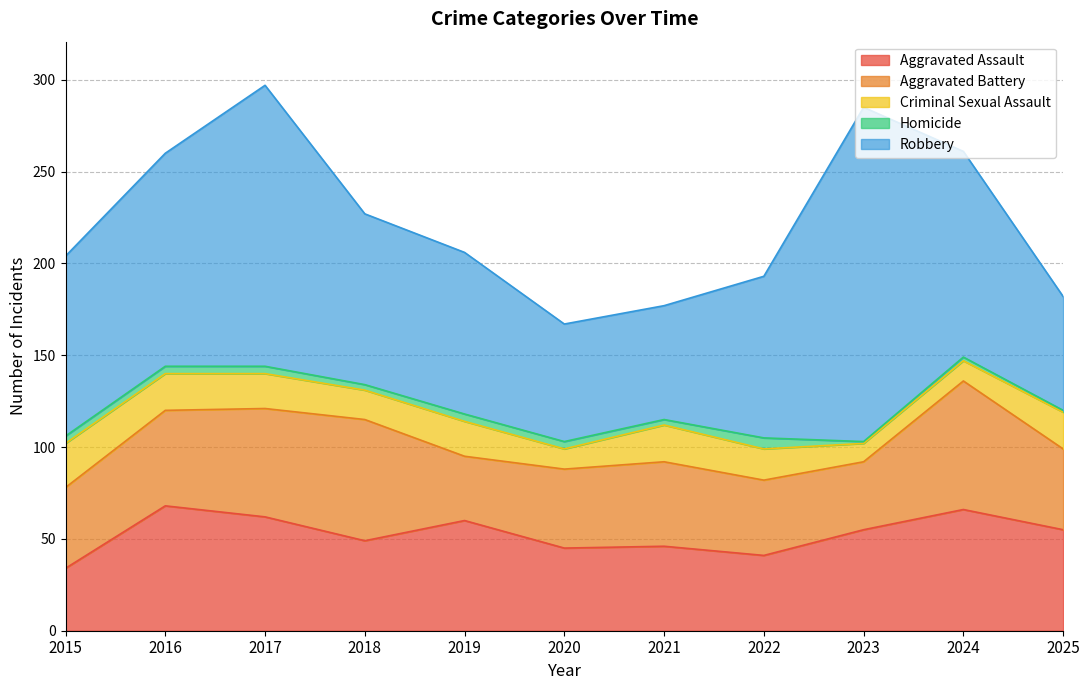

What is the difference between the Homicide values at 2016 and 2022?

2